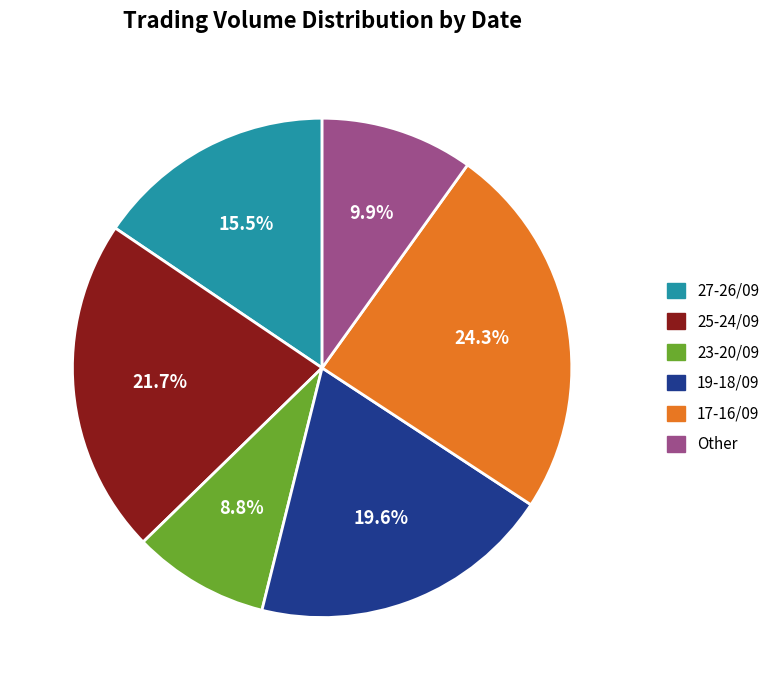

Count the number of slices in the pie.

6